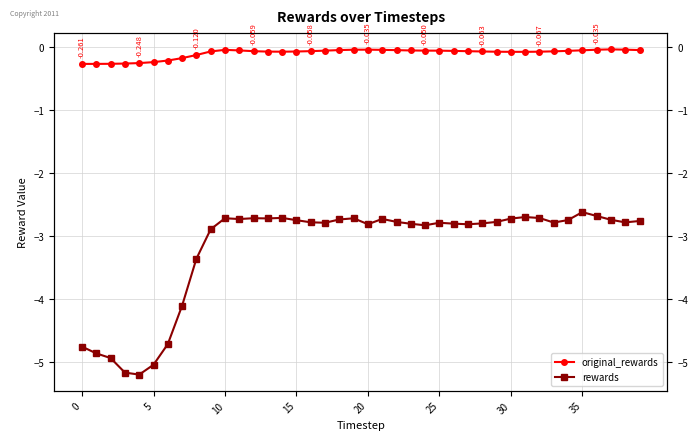

True or false: rewards and original_rewards cross at least once.

False